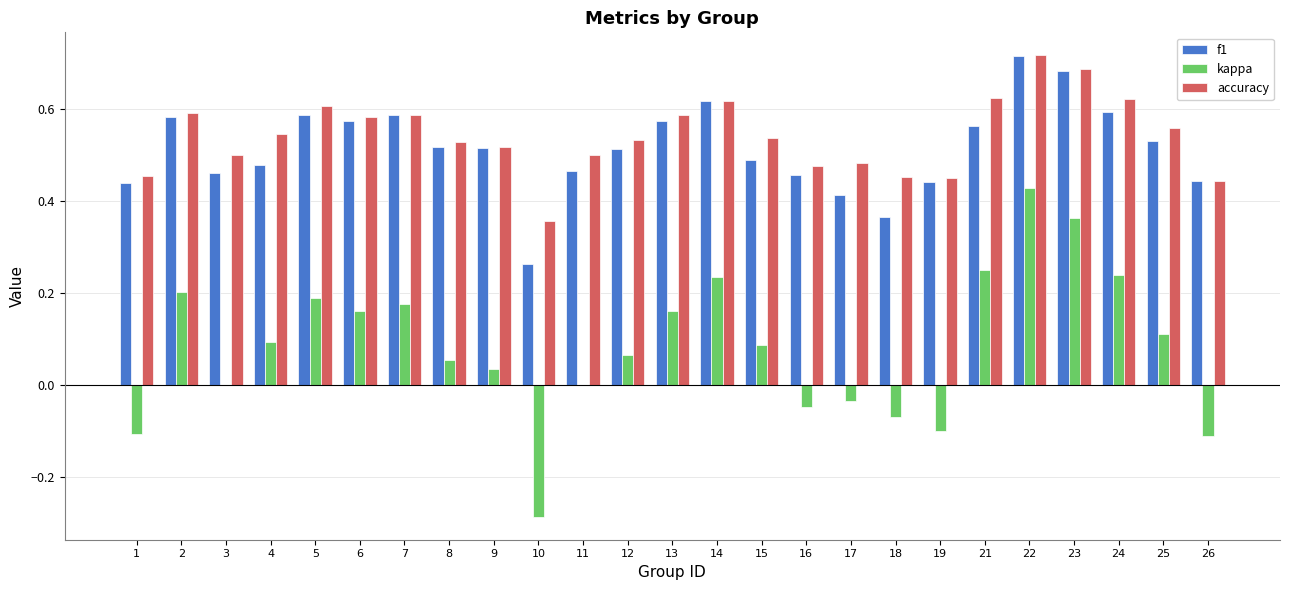

The value of kappa at 26 is -0.1. True or false?

True